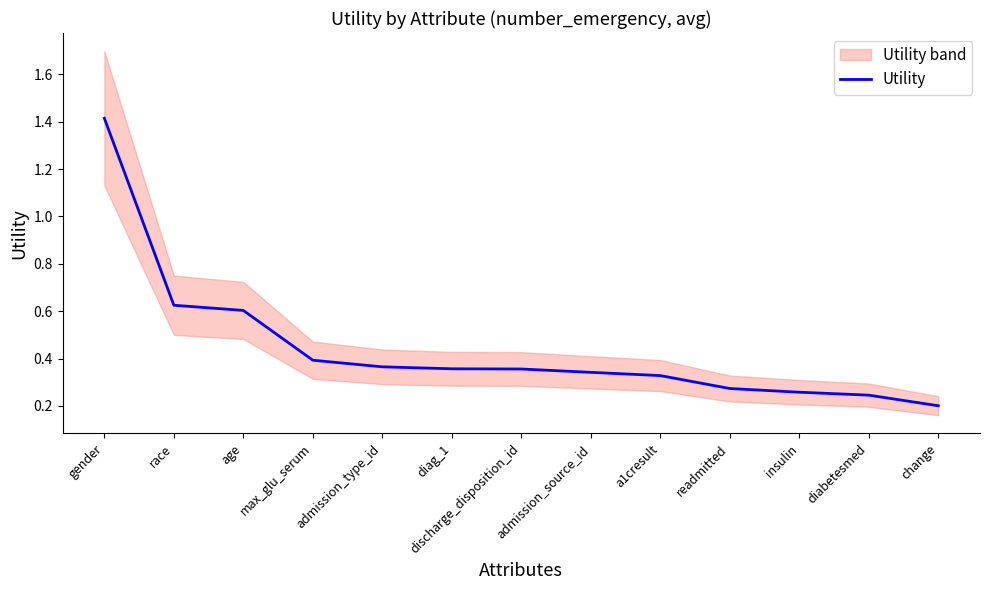

Reading left to right, extract all data points from this chart.

1.4	0.6	0.6	0.4	0.4	0.4	0.4	0.3	0.3	0.3	0.3	0.2	0.2